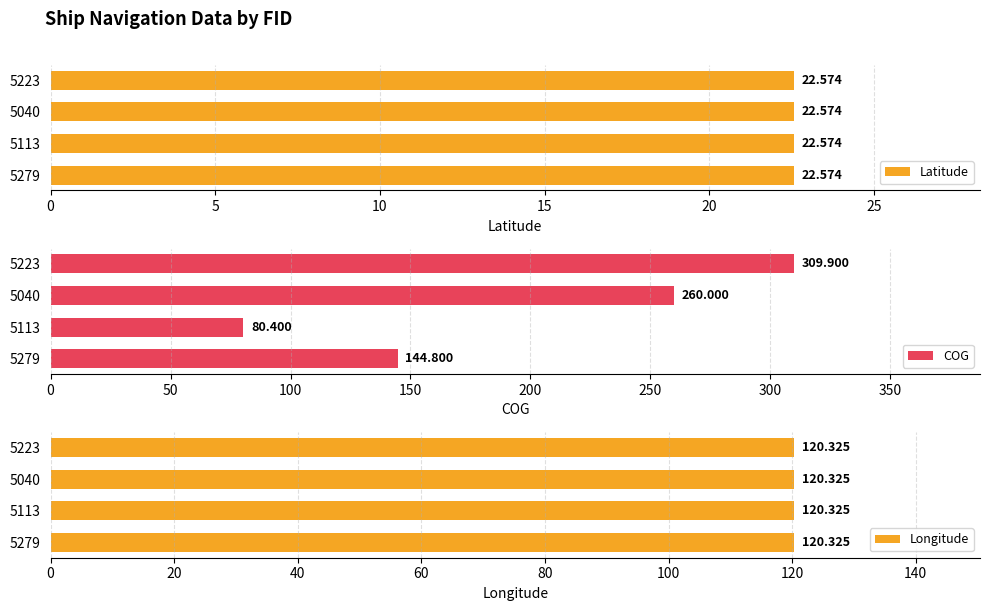

List the series in order of their peak value, highest first.

COG, Longitude, Latitude